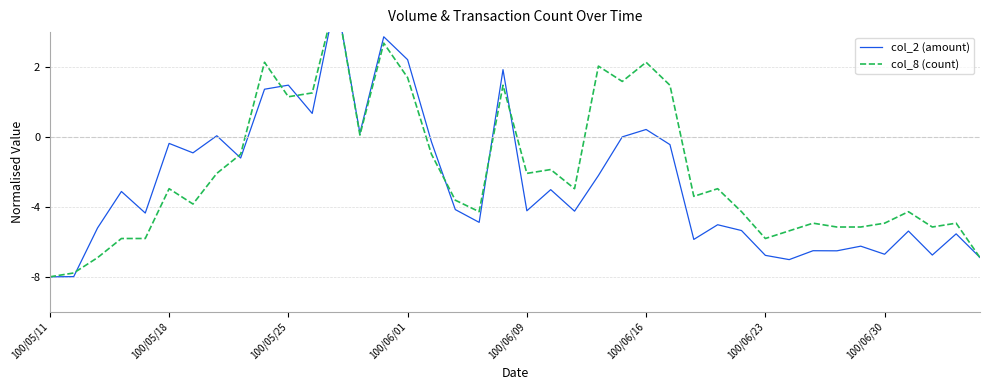

True or false: col_8 (count) has a value of -1.4 at 37.

False